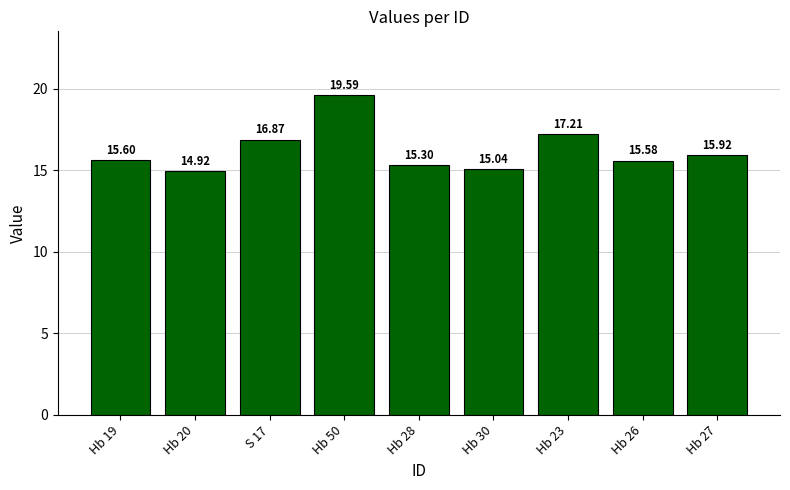

List the labels in order of value, smallest first.

Hb 20, Hb 30, Hb 28, Hb 26, Hb 19, Hb 27, S 17, Hb 23, Hb 50